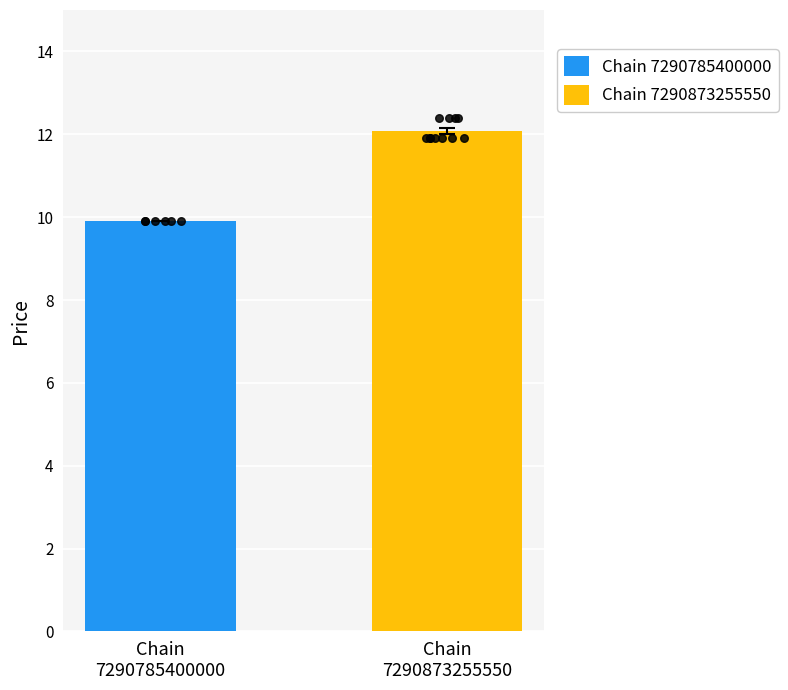

What is the lowest value of the Chain 7290873255550 series?

12.1